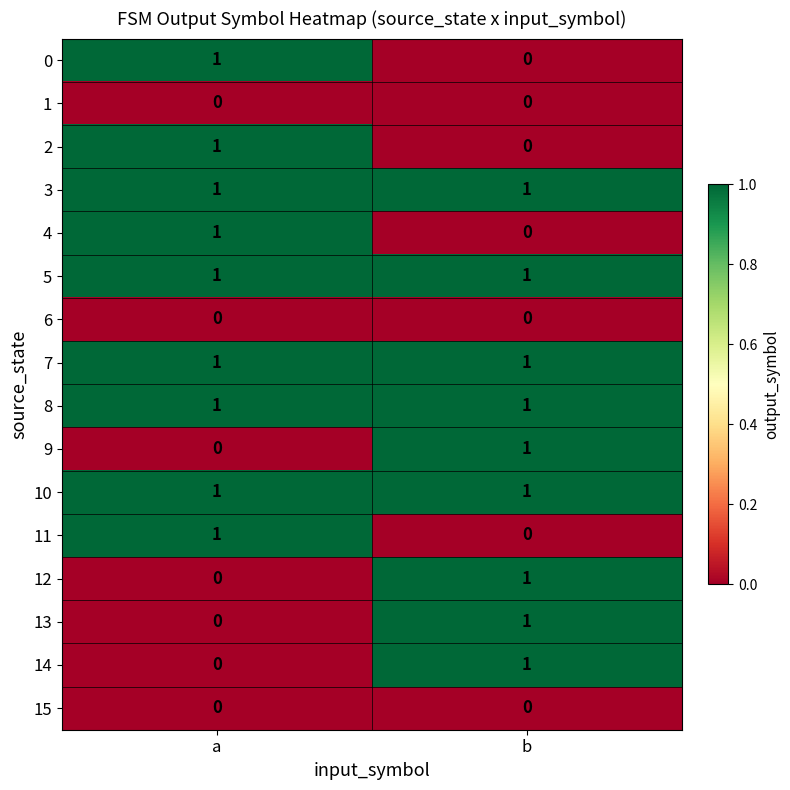

Is it true that 3 equals 1 at a?

True